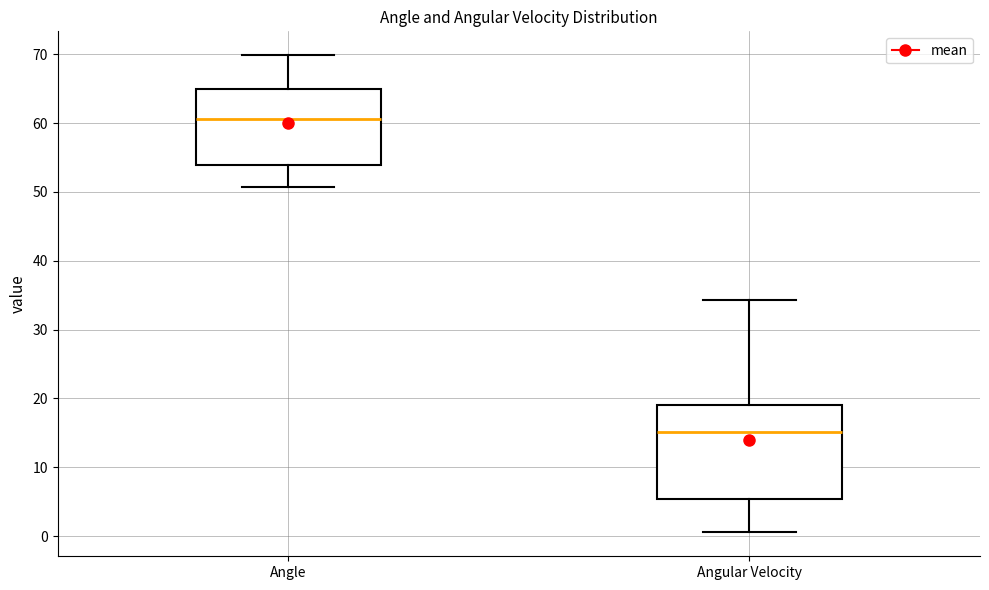

Where does the upper whisker of the box for Angle end on the y-axis? The values are not printed on the chart, so give them approximately, as read against the axis.

70